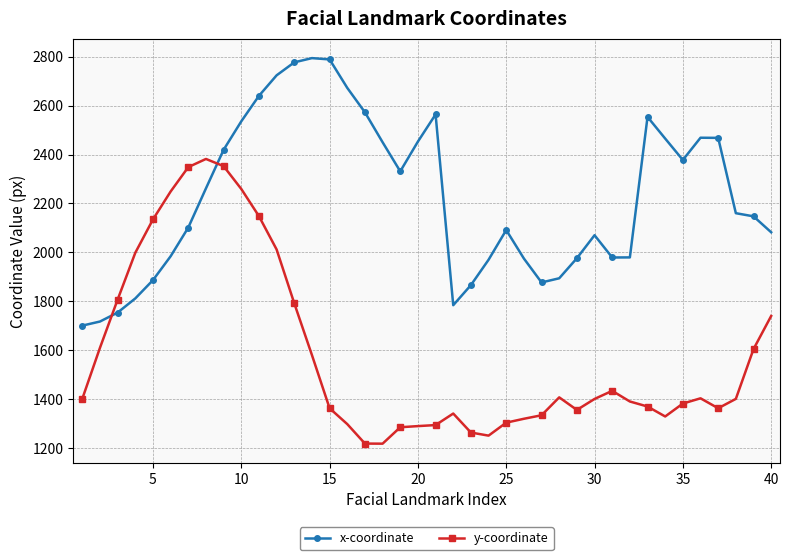

What is the smallest value displayed?

1218.6